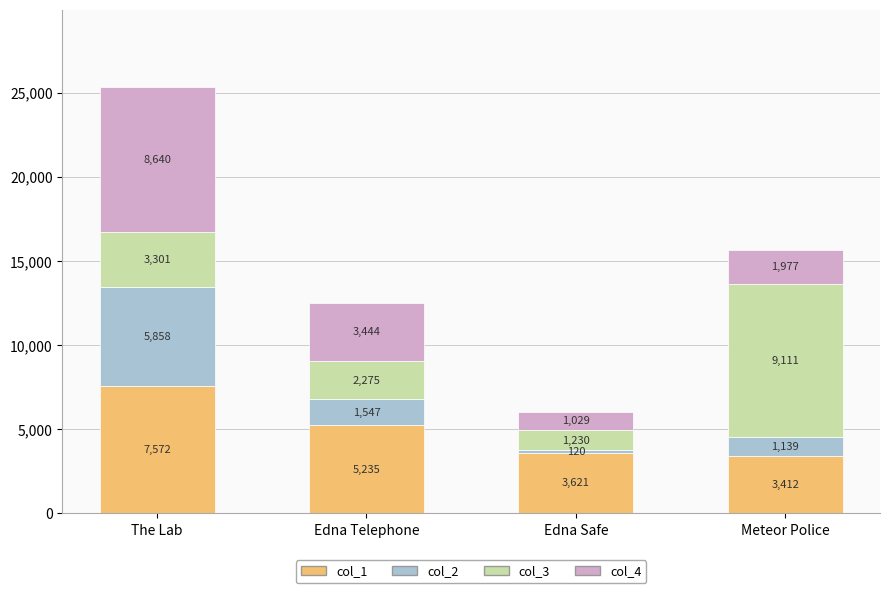

At which category is the sum across all series the highest?

The Lab